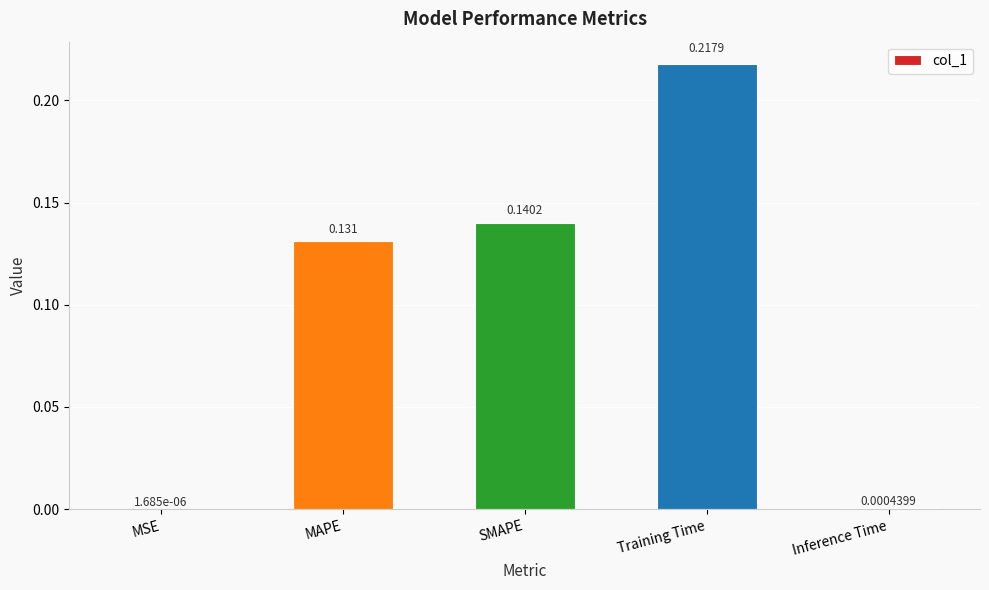

Between MAPE and MSE, which is larger?

MAPE